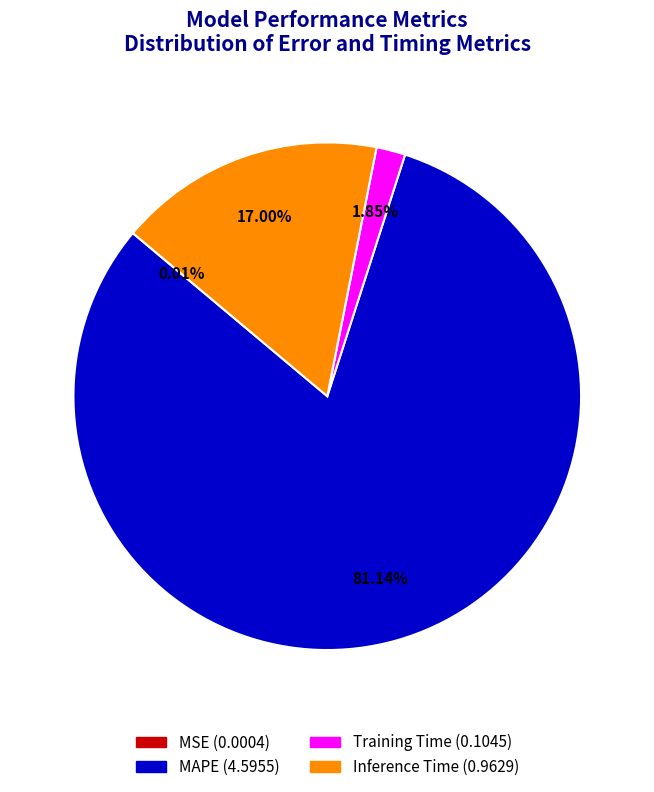

Do Inference Time and Training Time together represent more than half of the pie?

No